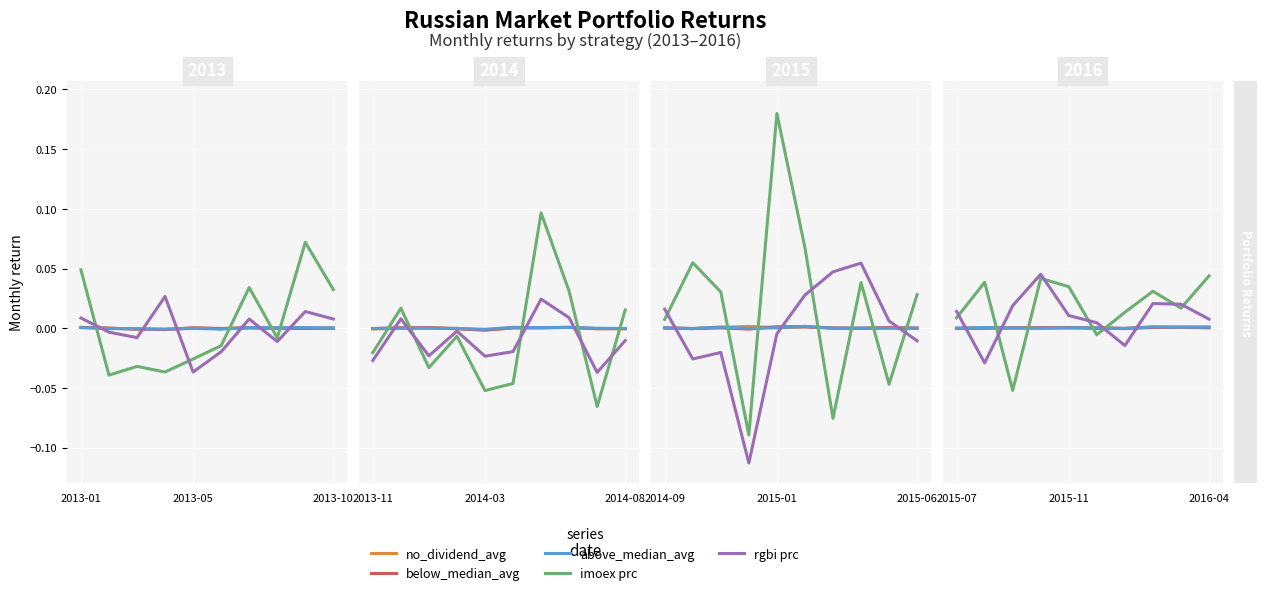

Where is the first local maximum for above_median_avg?

2013-05